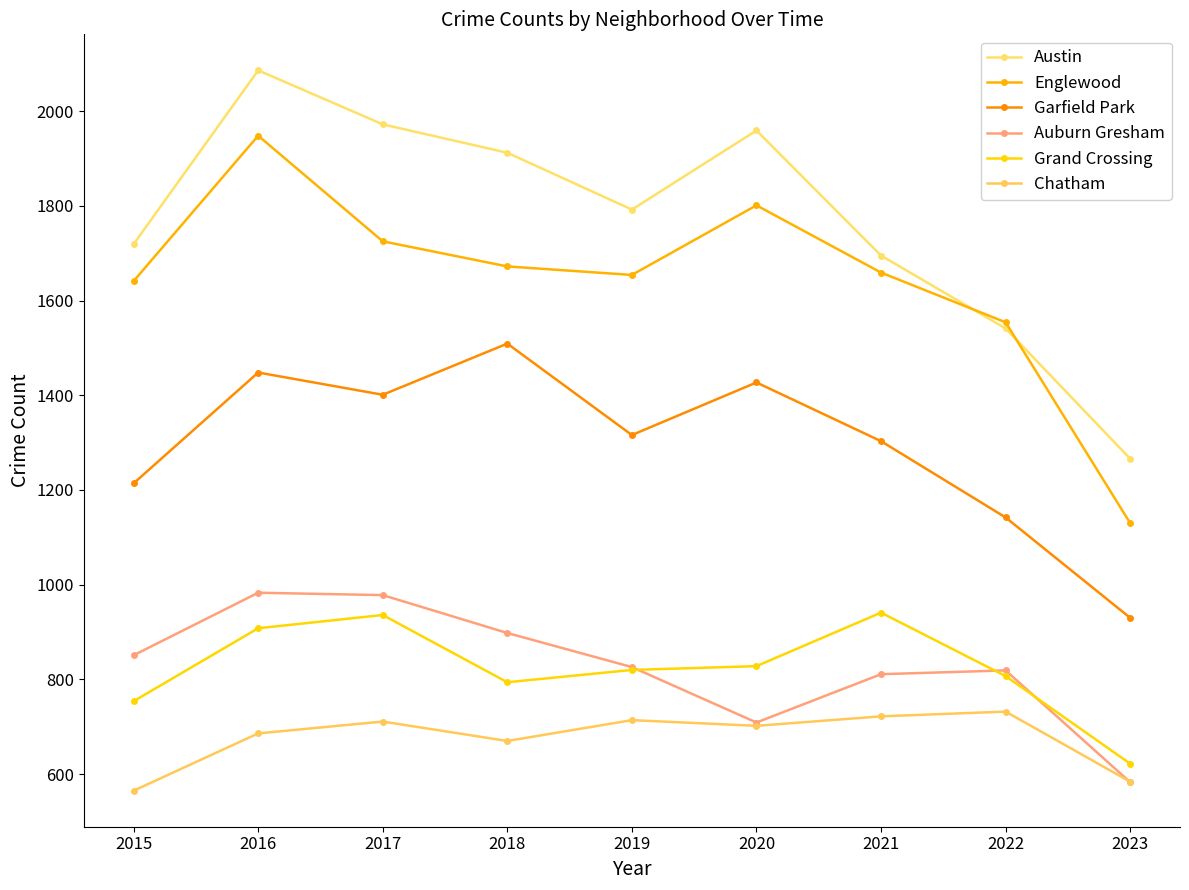

Reading right to left, what are all the values shown in this chart?

Austin: 2023=1266	2022=1541	2021=1695	2020=1959	2019=1792	2018=1912	2017=1972	2016=2086	2015=1719
Englewood: 2023=1130	2022=1554	2021=1659	2020=1801	2019=1654	2018=1672	2017=1725	2016=1948	2015=1641
Garfield Park: 2023=930	2022=1142	2021=1303	2020=1427	2019=1316	2018=1509	2017=1401	2016=1448	2015=1214
Auburn Gresham: 2023=583	2022=819	2021=811	2020=709	2019=826	2018=898	2017=978	2016=983	2015=851
Grand Crossing: 2023=622	2022=807	2021=941	2020=828	2019=820	2018=794	2017=936	2016=908	2015=754
Chatham: 2023=584	2022=732	2021=722	2020=702	2019=714	2018=670	2017=711	2016=686	2015=565